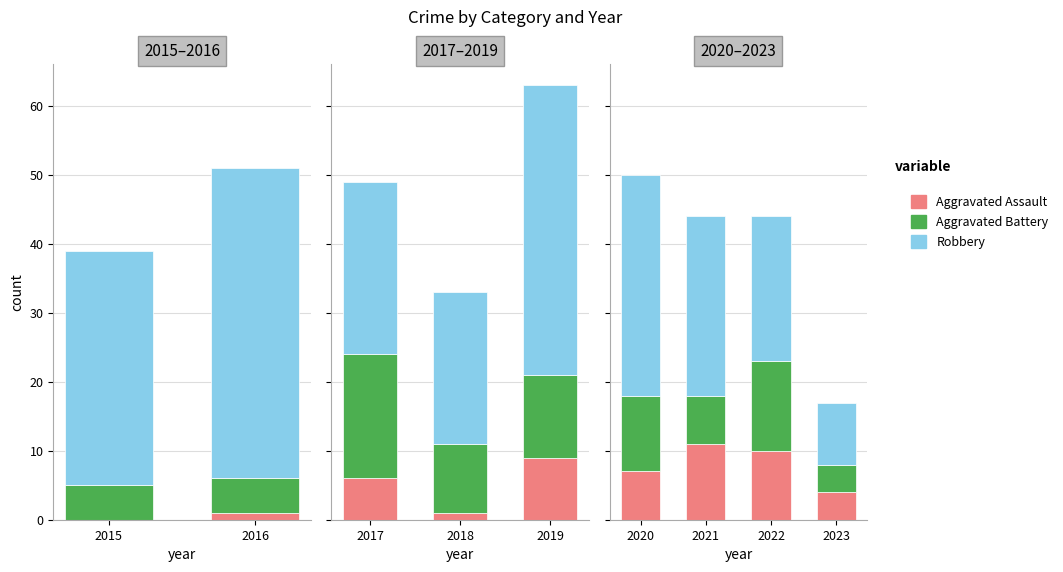

Which series has the largest range (max minus min)?

Robbery